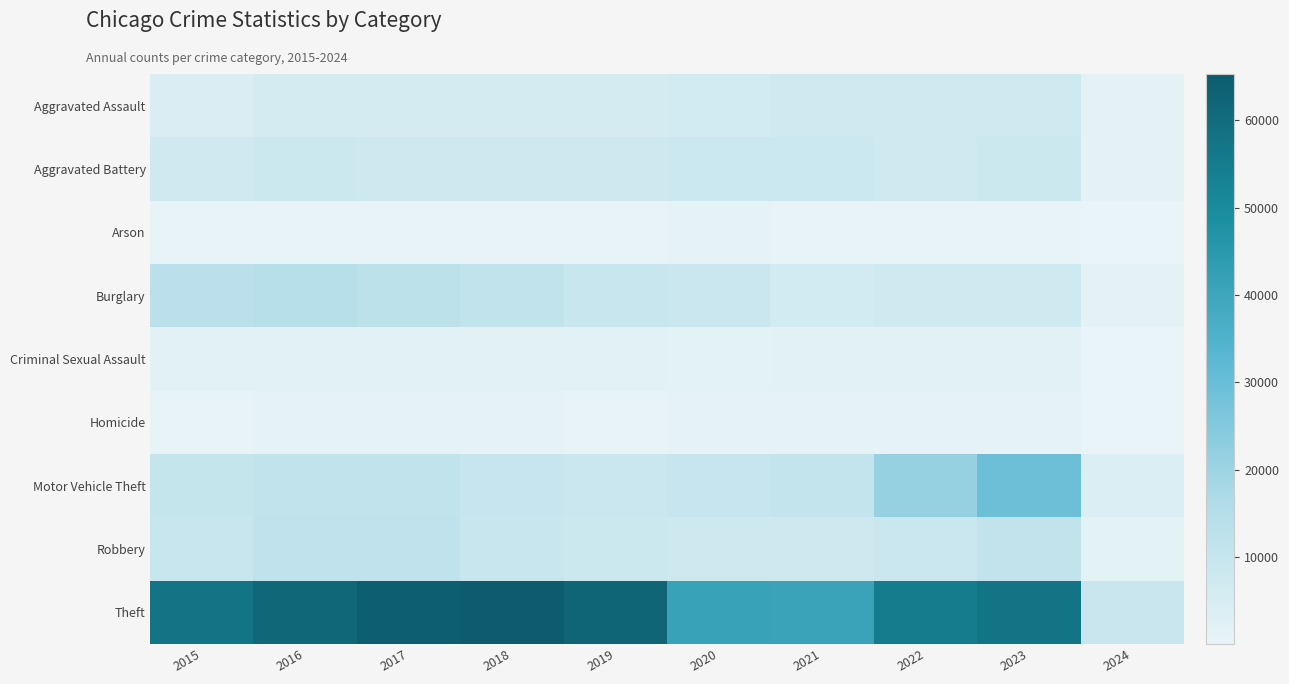

Reading right to left, list all the values displayed in this chart.

Aggravated Assault: 2024=1256	2023=7706	2022=7280	2021=7242	2020=6264	2019=5841	2018=6001	2017=5793	2016=5712	2015=4480
Aggravated Battery: 2024=1173	2023=8077	2022=7488	2021=8347	2020=8319	2019=7858	2018=7735	2017=7845	2016=8086	2015=7019
Arson: 2024=76	2023=511	2022=422	2021=529	2020=588	2019=376	2018=373	2017=444	2016=515	2015=448
Burglary: 2024=1164	2023=7466	2022=7594	2021=6662	2020=8758	2019=9638	2018=11747	2017=13001	2016=14289	2015=13184
Criminal Sexual Assault: 2024=254	2023=1795	2022=1784	2021=1720	2020=1480	2019=1907	2018=2024	2017=1967	2016=1846	2015=1691
Homicide: 2024=72	2023=625	2022=722	2021=804	2020=787	2019=499	2018=588	2017=672	2016=786	2015=496
Motor Vehicle Theft: 2024=3904	2023=29215	2022=21456	2021=10602	2020=9959	2019=8977	2018=9985	2017=11380	2016=11286	2015=10068
Robbery: 2024=1523	2023=11060	2022=8963	2021=7918	2020=7855	2019=7995	2018=9681	2017=11880	2016=11960	2015=9638
Theft: 2024=9131	2023=57273	2022=54866	2021=40809	2020=41329	2019=62494	2018=65288	2017=64386	2016=61623	2015=57350